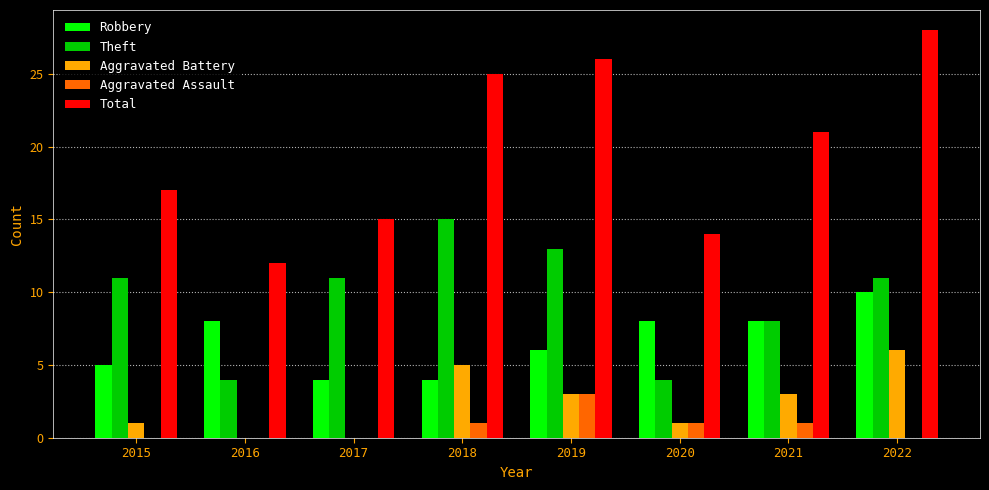

Reading left to right, transcribe all the data shown in this chart.

Robbery: 5	8	4	4	6	8	8	10
Theft: 11	4	11	15	13	4	8	11
Aggravated Battery: 1	0	0	5	3	1	3	6
Aggravated Assault: 0	0	0	1	3	1	1	0
Total: 17	12	15	25	26	14	21	28